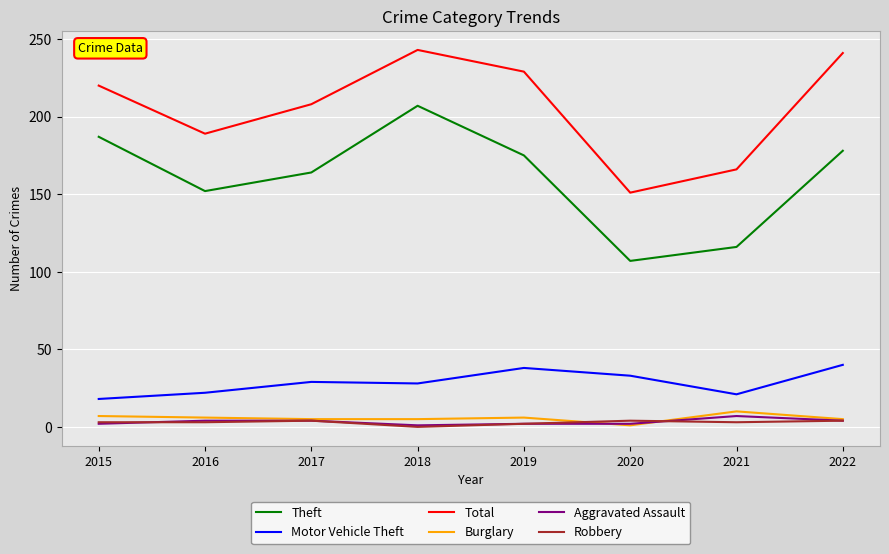

True or false: Burglary and Motor Vehicle Theft intersect in this chart.

False